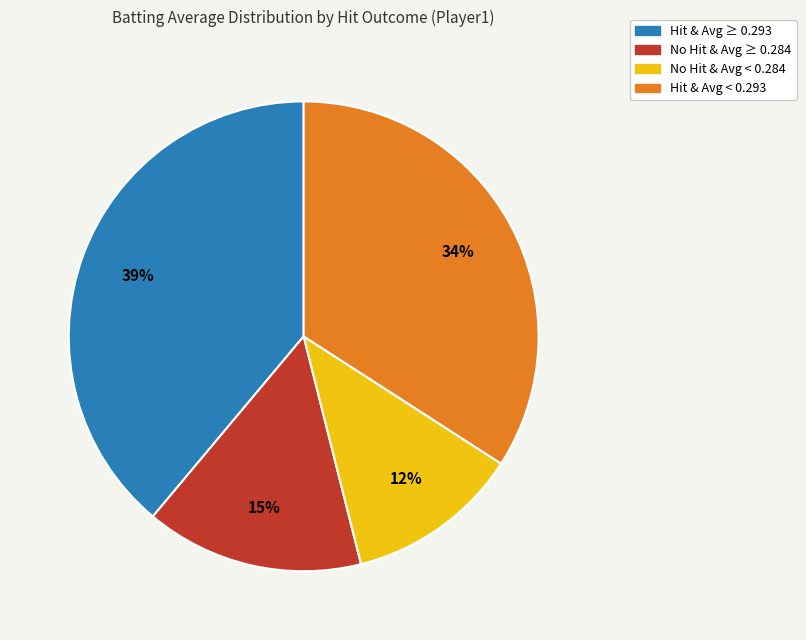

Is there any slice that represents more than half of the pie?

No